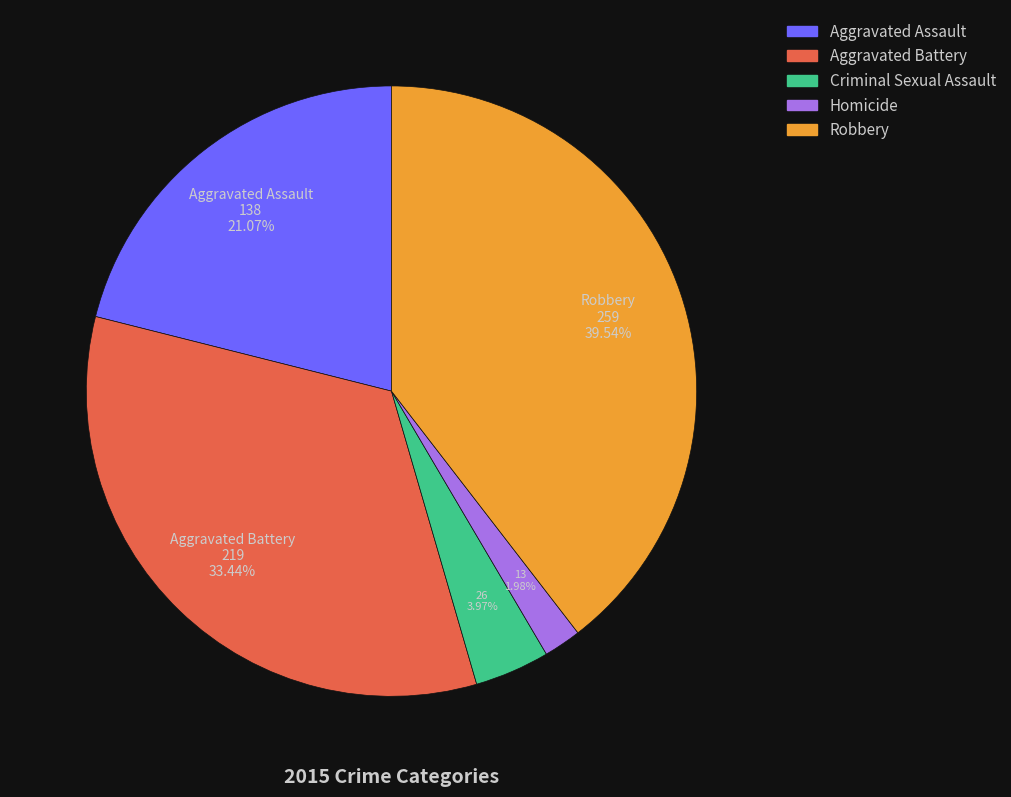

What is the ratio of the value at Robbery to the value at Aggravated Battery?

1.2